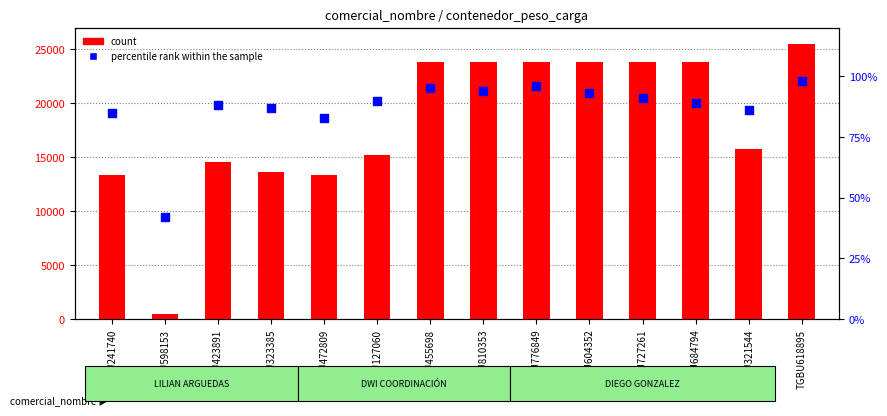

Is the value of count at TEMU810353 greater than the value of percentile rank within the sample at TGBU618895?

Yes